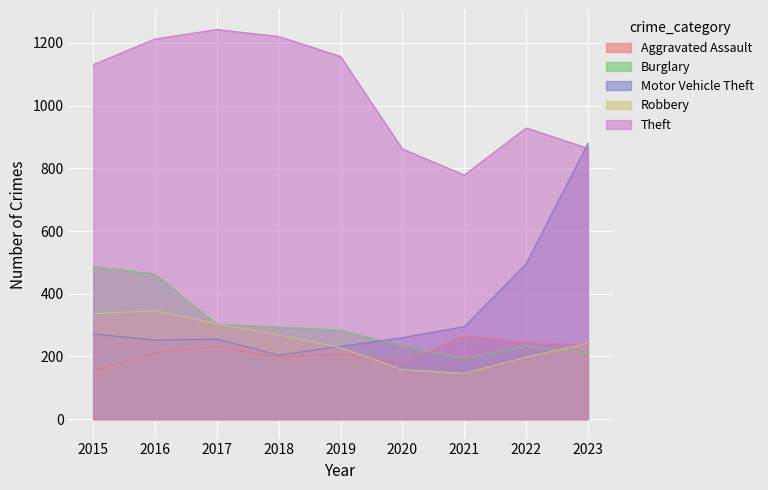

Which has a higher value, 2019 or 2020?

2019